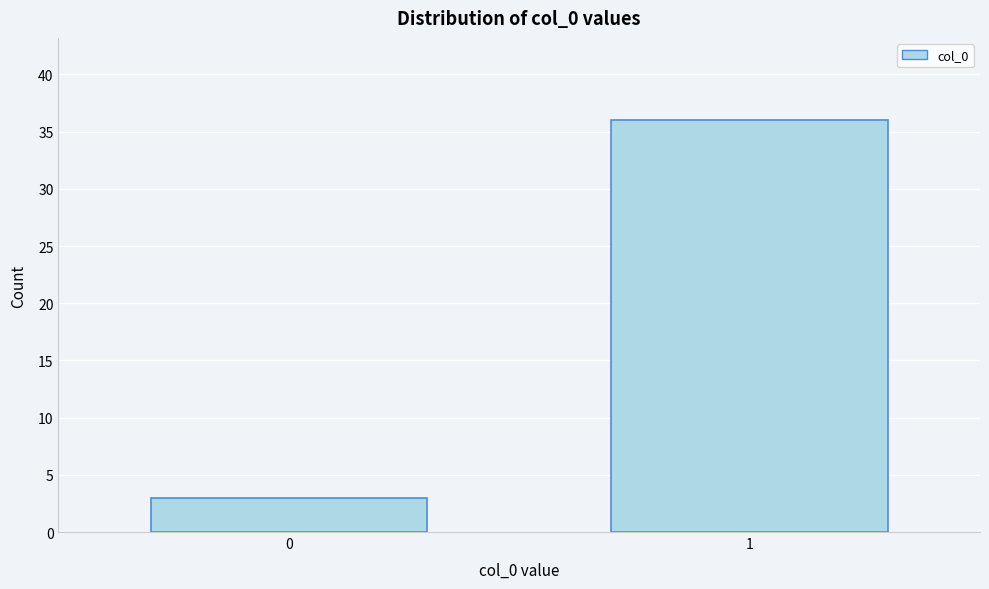

Reading left to right, list all the values displayed in this chart.

3	36